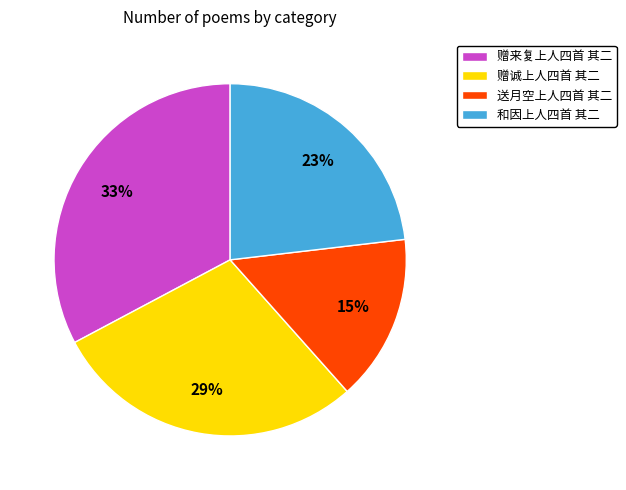

Is it true that 赠来复上人四首 其二 is 33% of the pie?

True